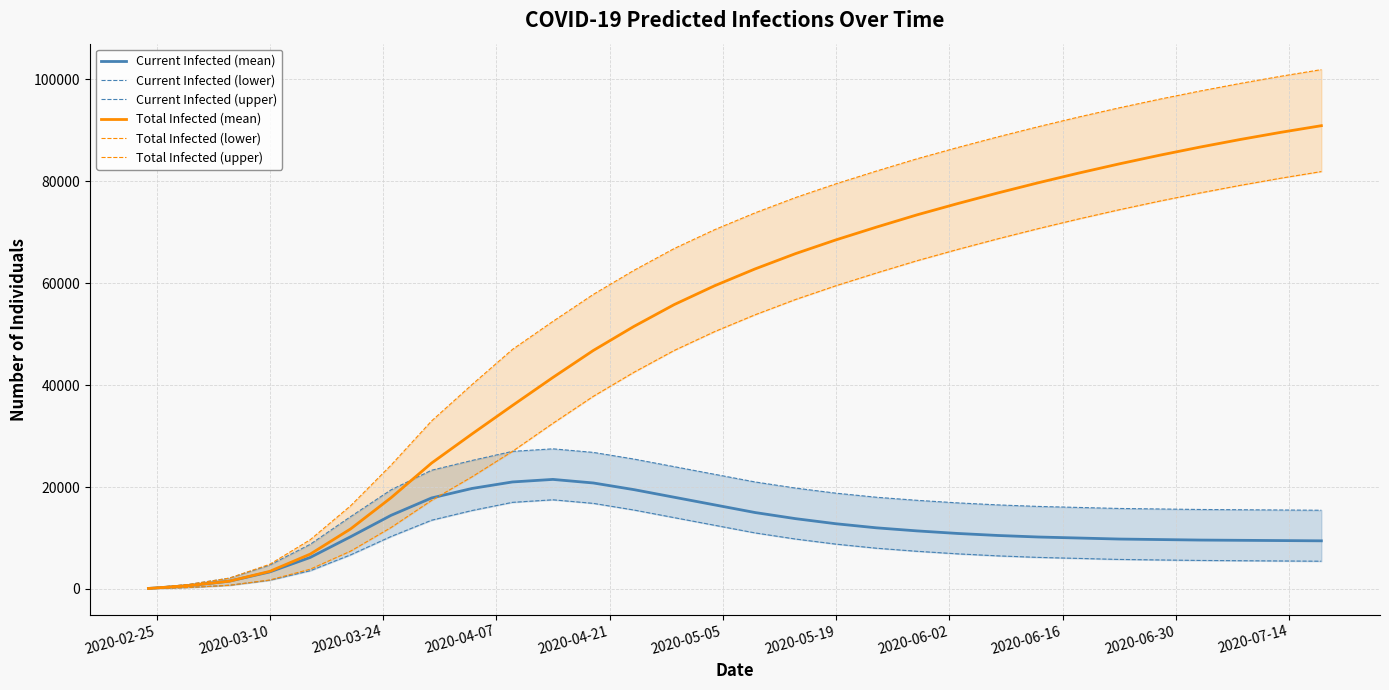

True or false: Total Infected (lower) and Total Infected (mean) cross at least once.

False